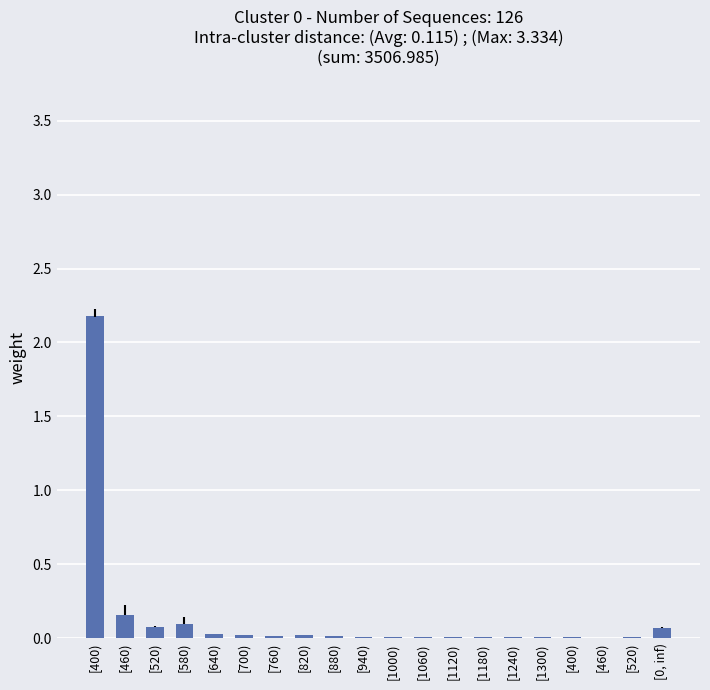

Reading left to right, extract all data points from this chart.

2.2	0.2	0.1	0.1	0.0	0.0	0.0	0.0	0.0	0.0	0.0	0.0	0.0	0.0	0.0	0.0	0.0	0.0	0.0	0.1